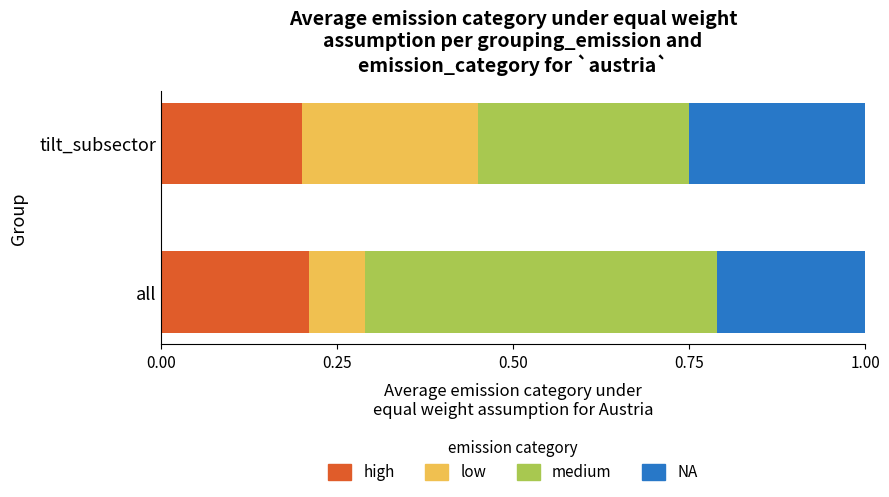

The value of high at tilt_subsector is 0.2. True or false?

True